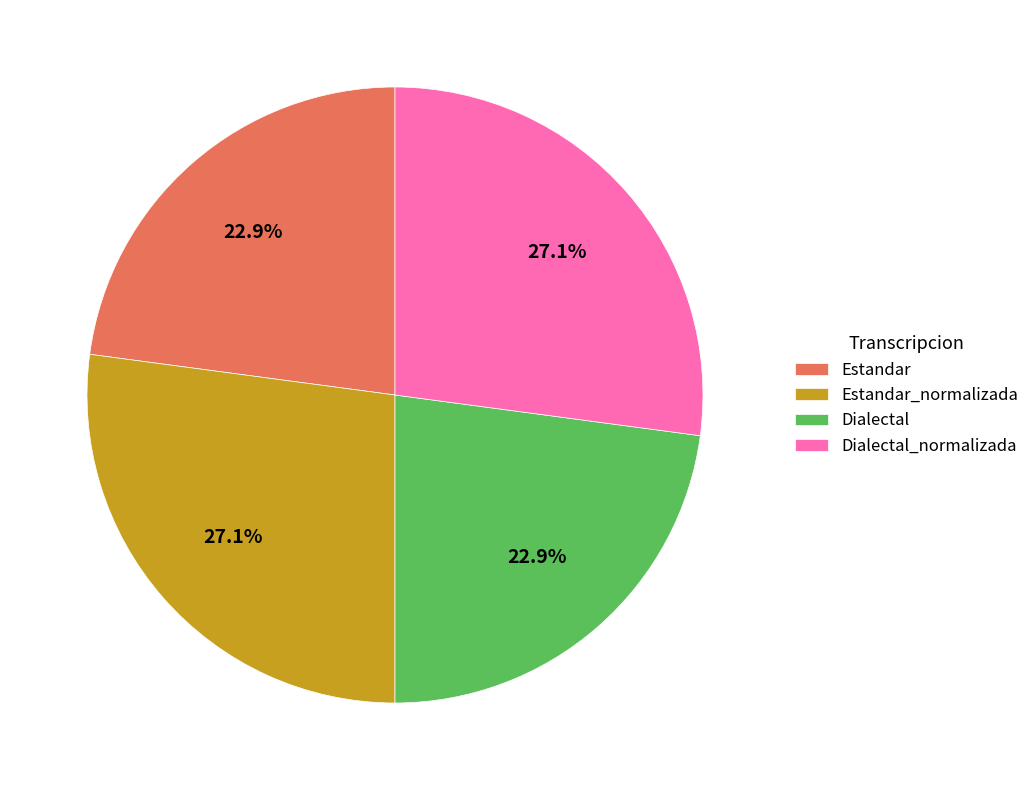

To the nearest percent, what is the difference between the Estandar_normalizada and Estandar slice percentages?

4%